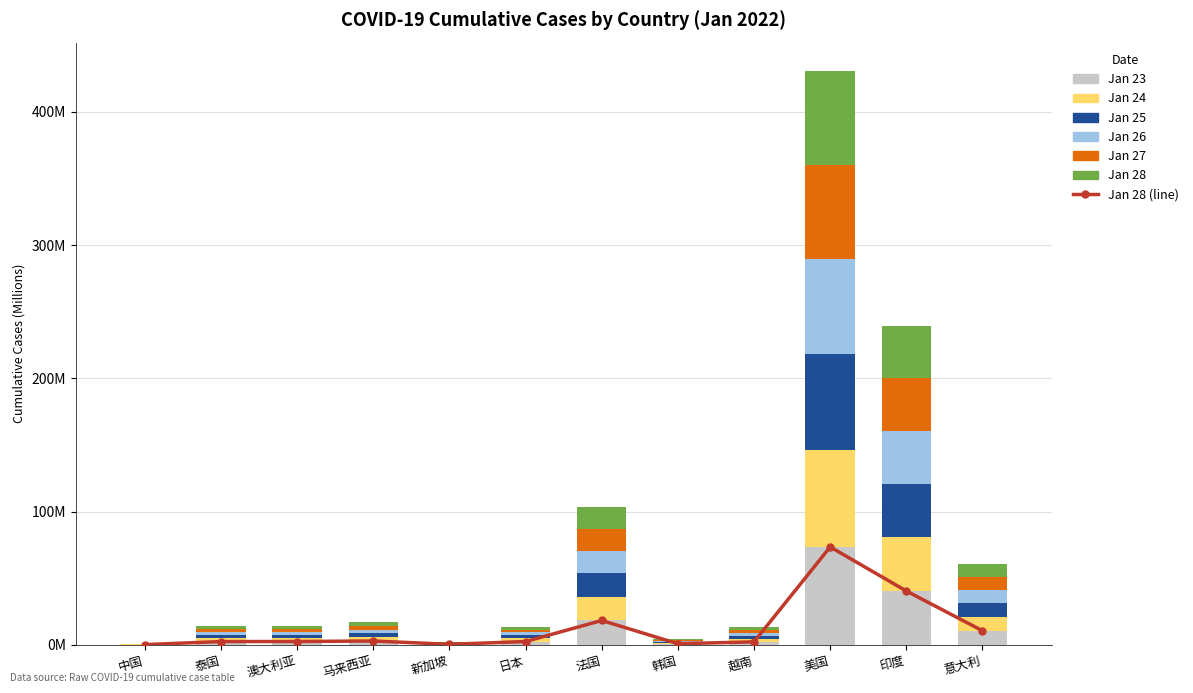

What is the maximum value shown in the chart?

73.4